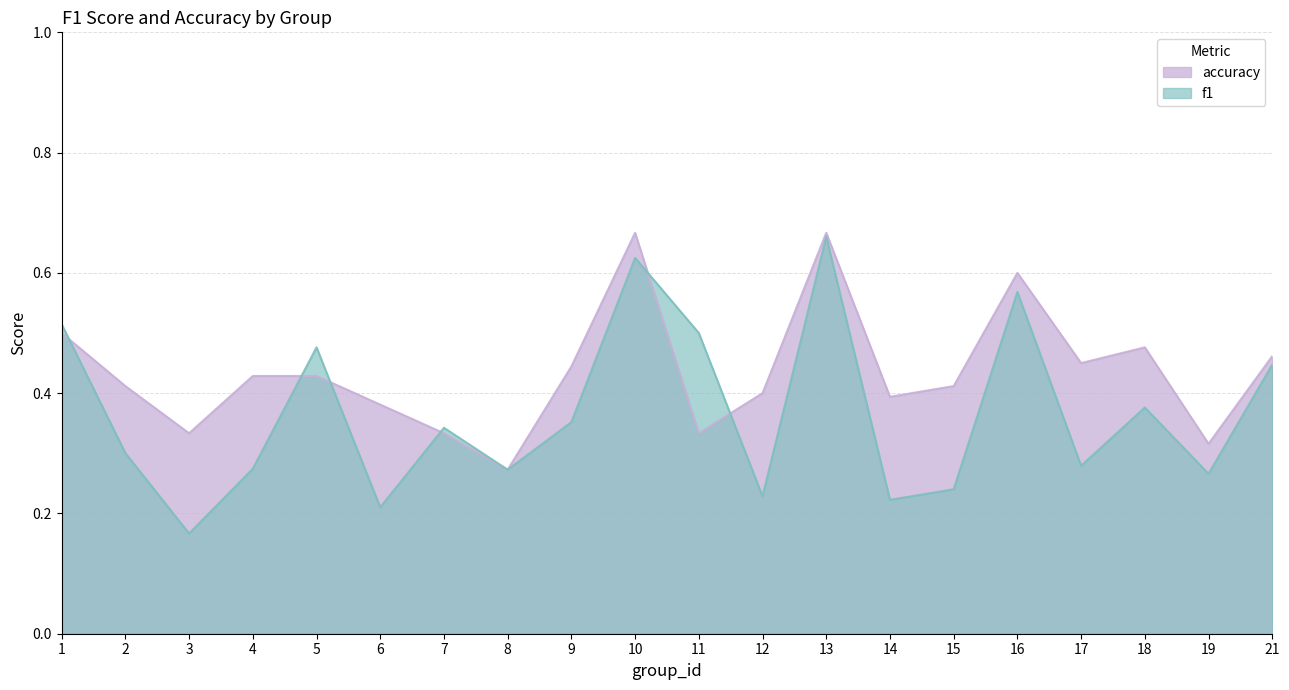

The f1 series shows 0.3 at 2. True or false?

True